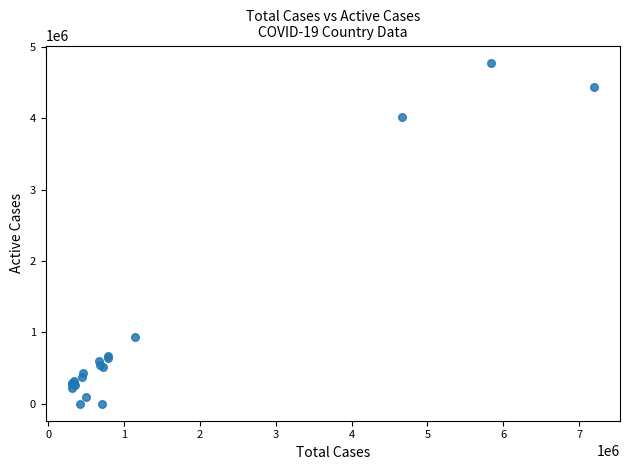

What Y value in the scatter plot is closest to 2389829?

934146